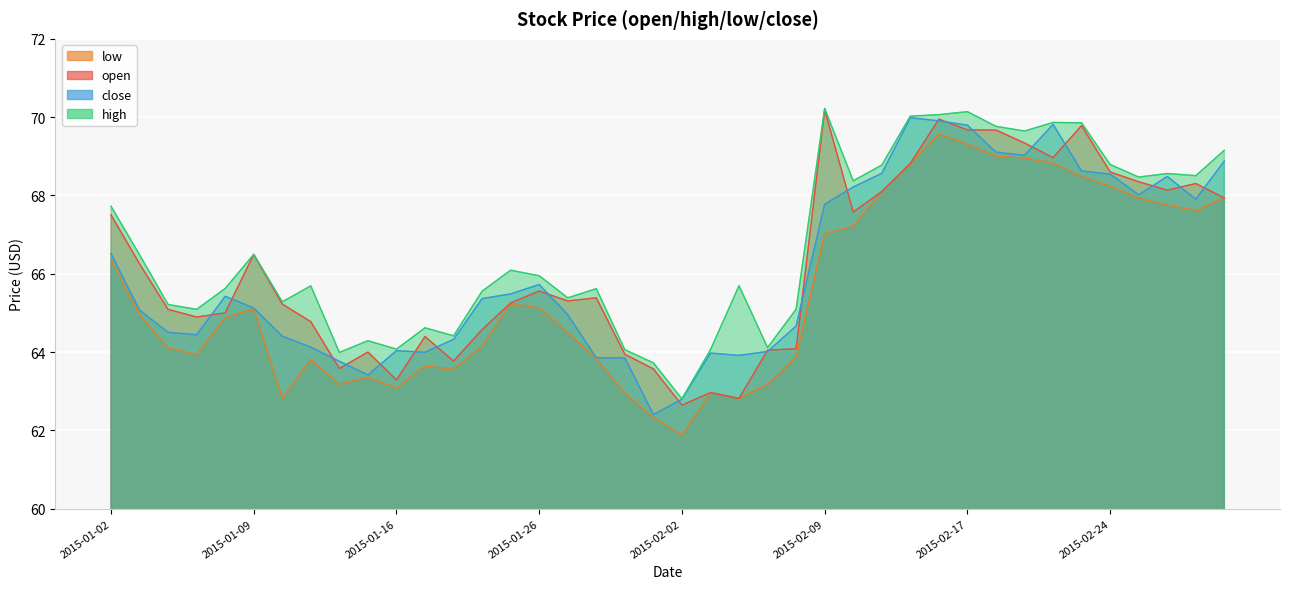

At 2015-02-06, list the series in order from largest to smallest.

high, close, open, low